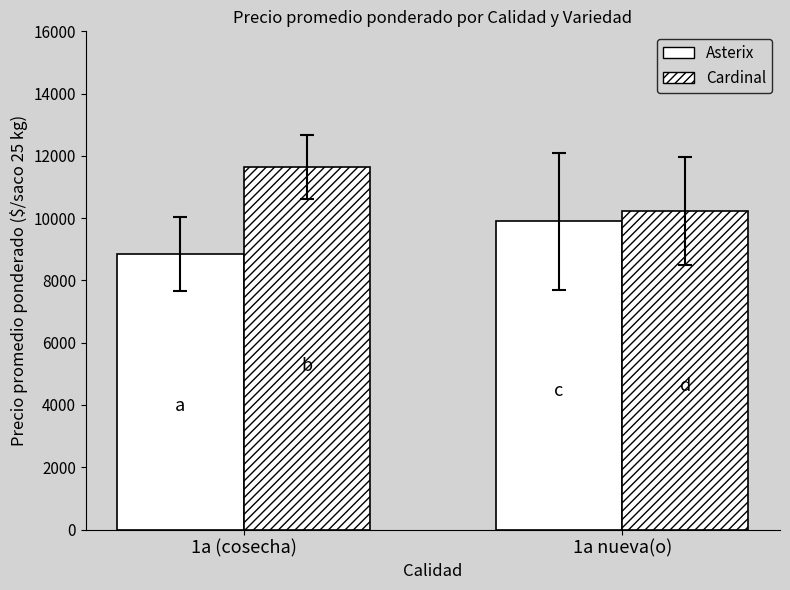

Is it true that Asterix equals 8850.0 at 1a (cosecha)?

True